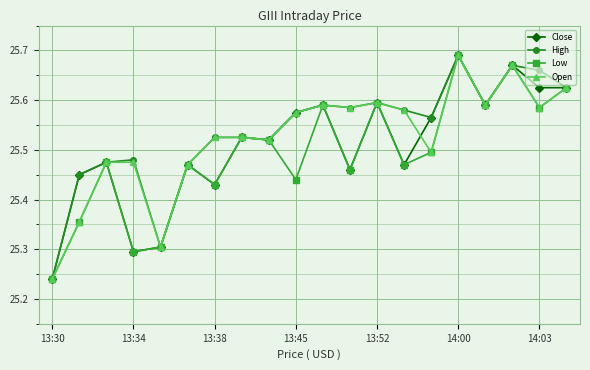

How many Close values are between 25 and 26?

20